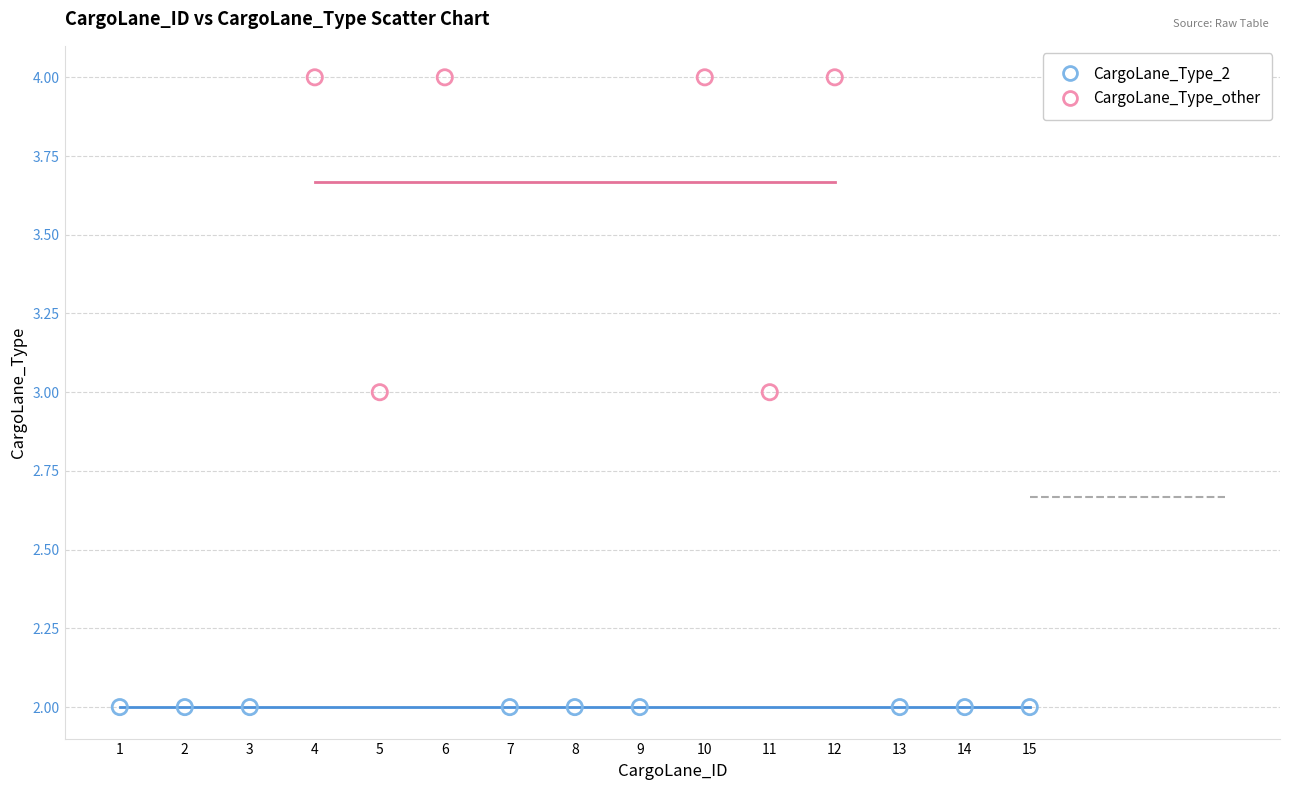

Which series reaches the maximum Y coordinate?

CargoLane_Type_other